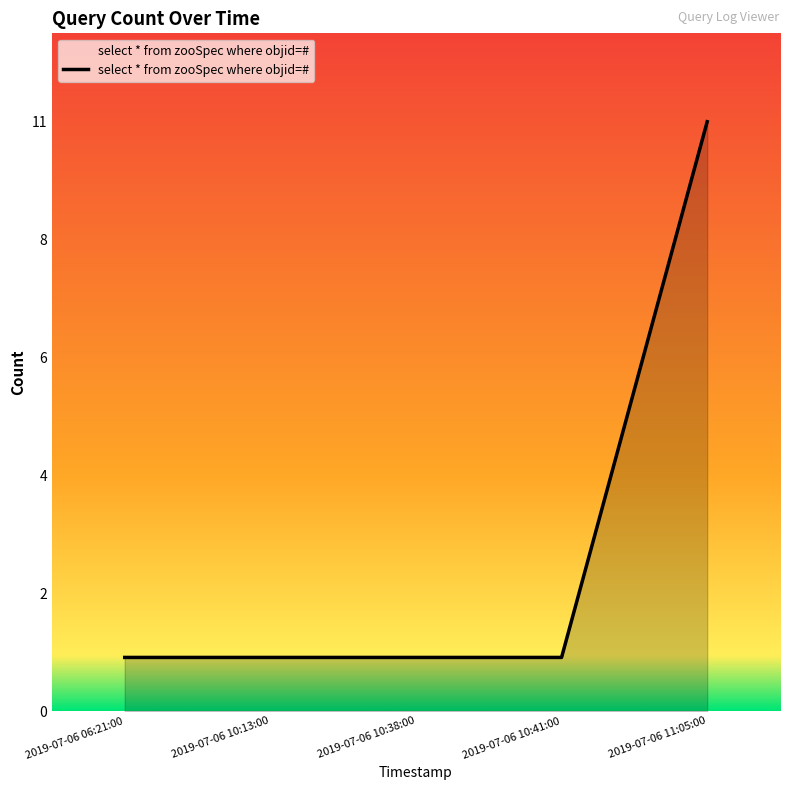

What is the sum of all values?

15